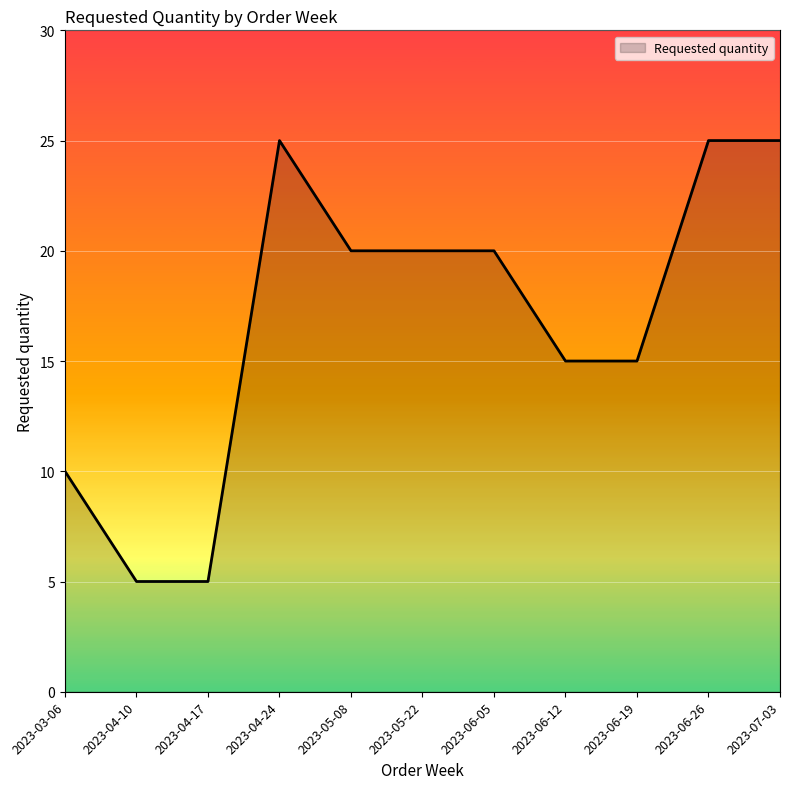

Is it true that the value at 2023-04-17 is 2?

False